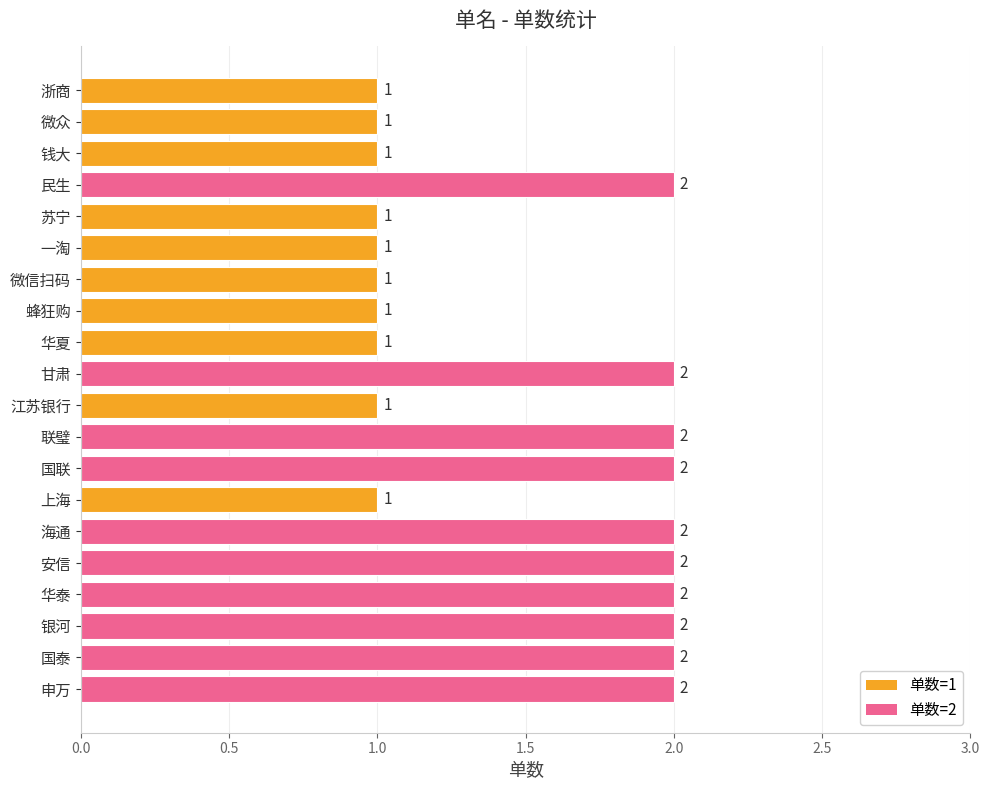

What is the ratio of the value at 申万 to the value at 江苏银行?

2.0